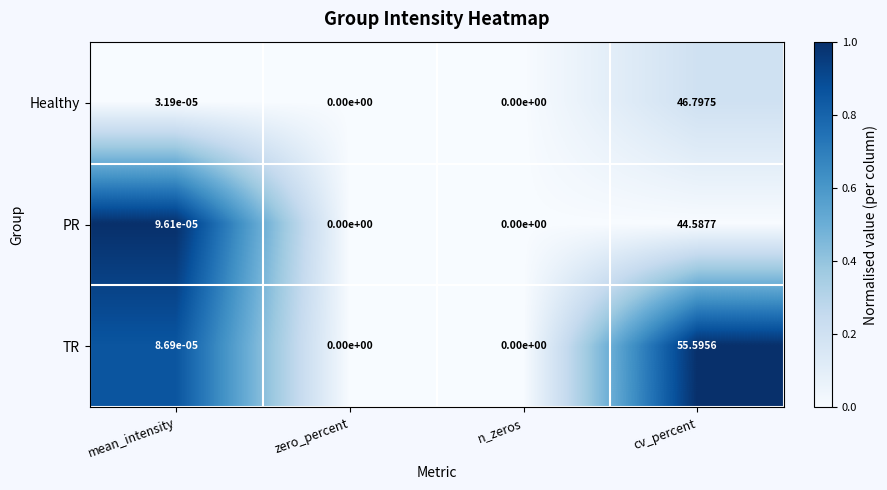

Which series has the largest total across all categories?

TR